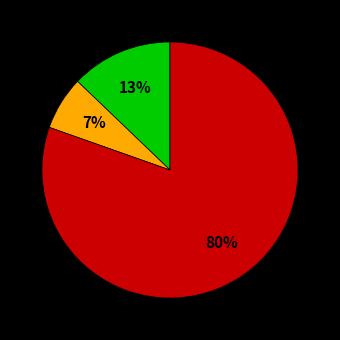

Is there a majority slice in this chart?

Yes